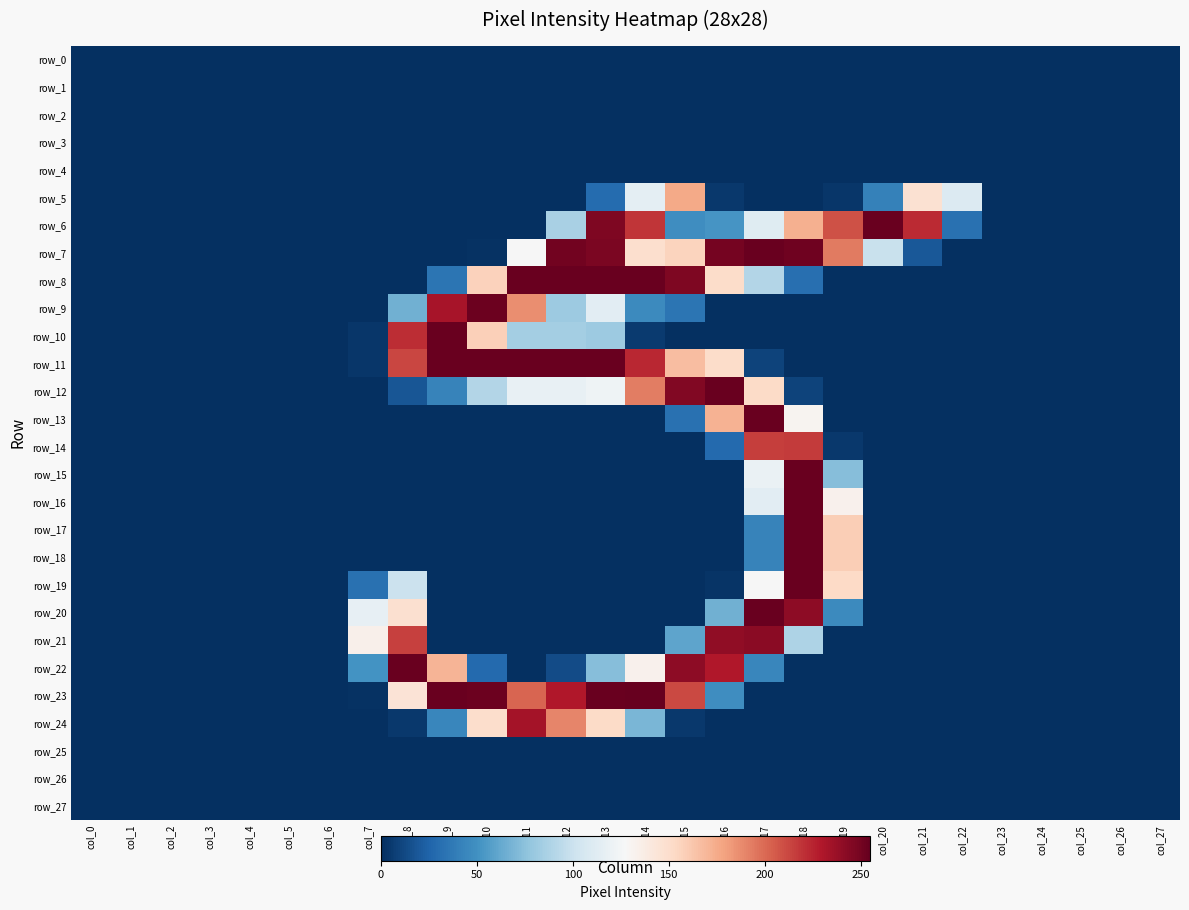

Which has a higher value, col_26 or col_22?

col_26